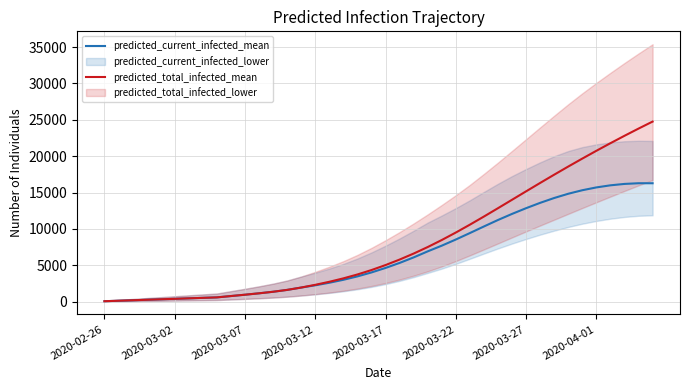

What is the minimum value for predicted_total_infected_mean?

66